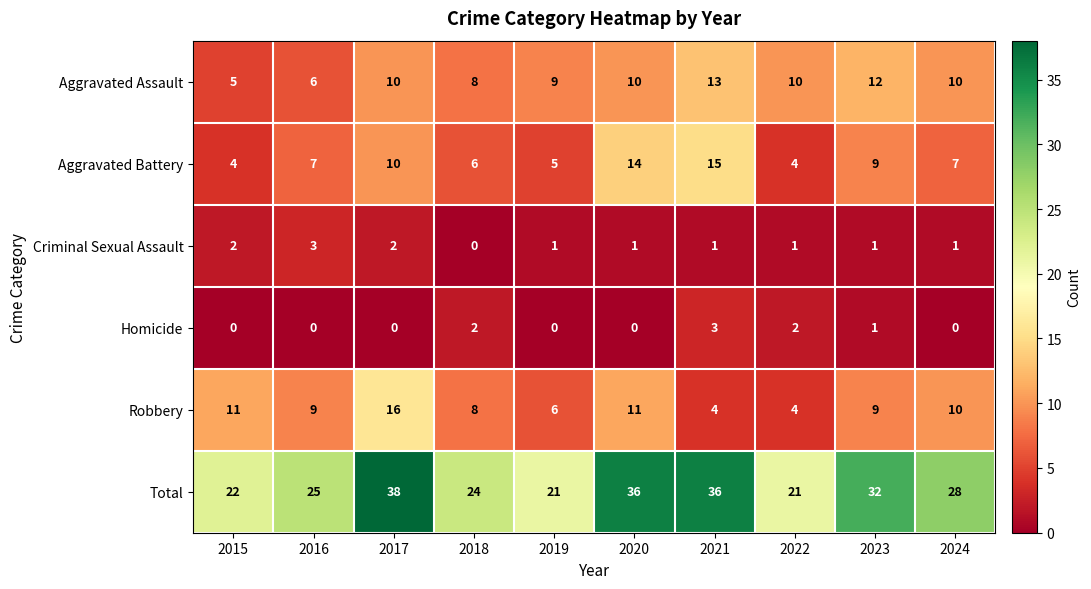

Is it true that Aggravated Assault equals 15 at 2020?

False